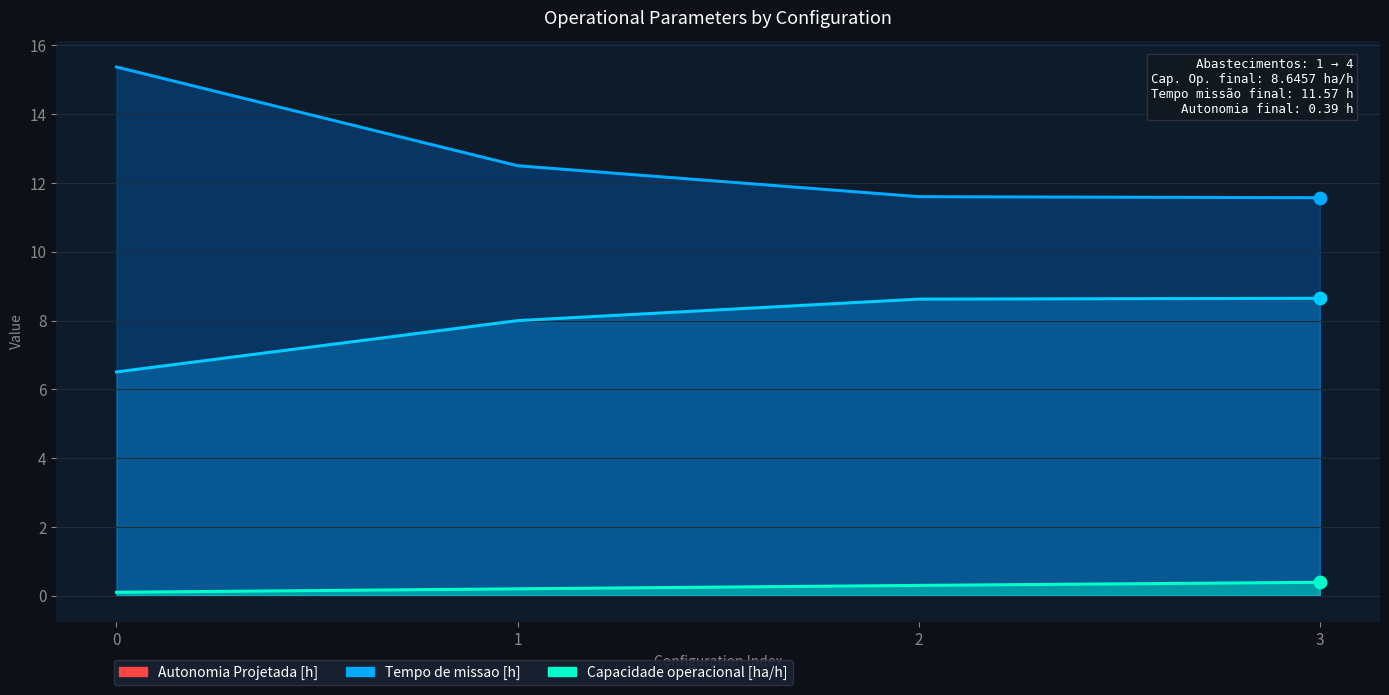

At how many categories does at least one series exceed 12?

2